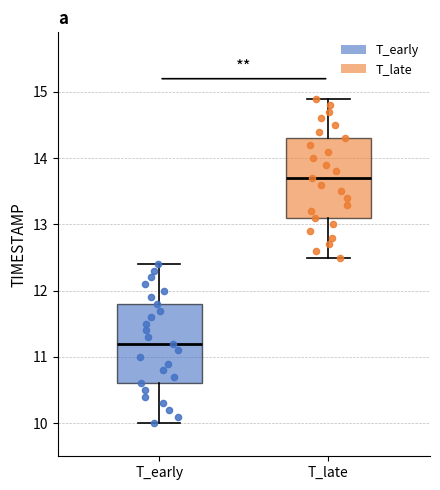

Which box's median line is the highest?

T_late